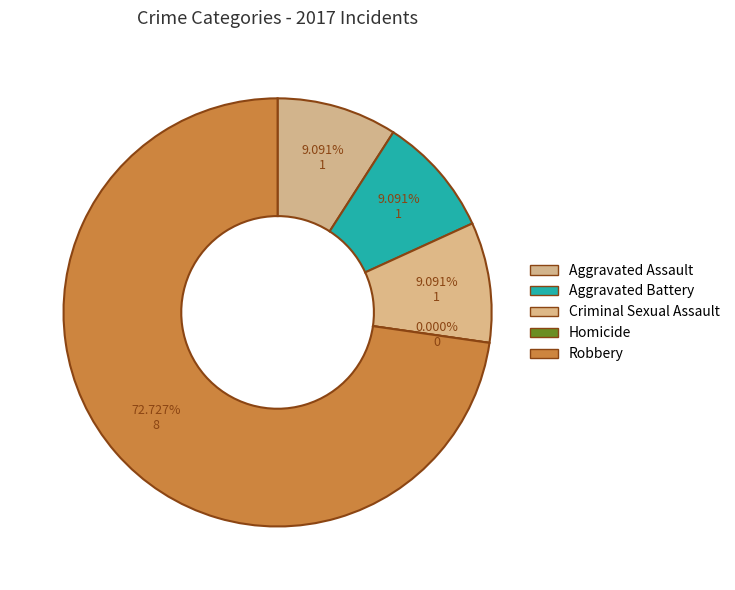

To the nearest percent, what is the combined percentage of Criminal Sexual Assault and Aggravated Assault?

18%